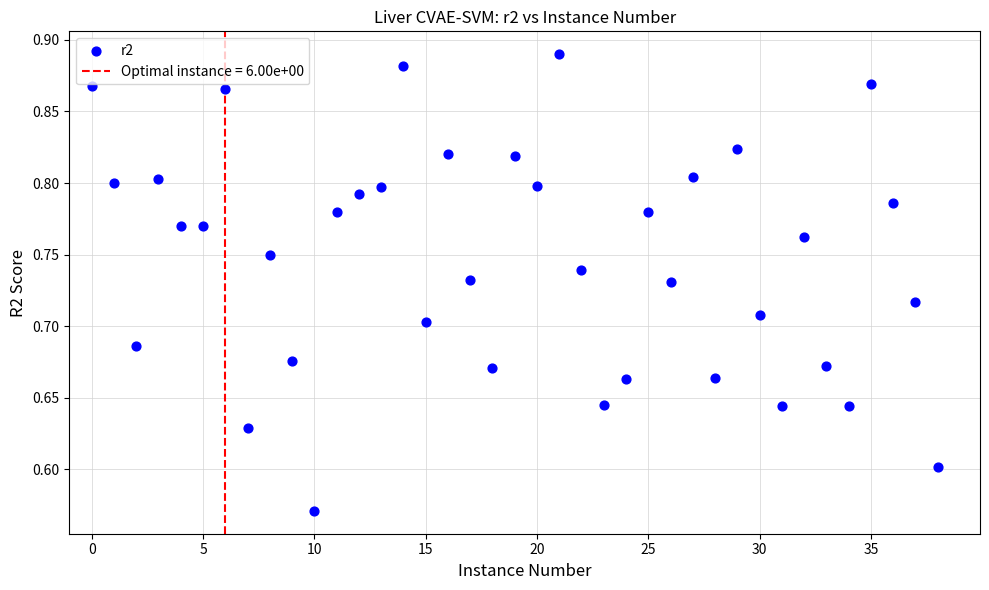

What is the range of Y values (max minus min)?

0.3